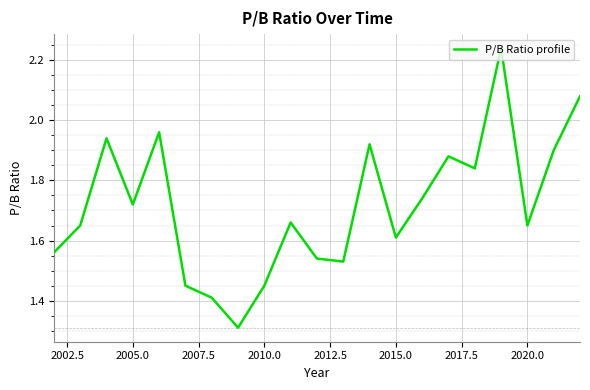

How many lines are shown in the chart?

1